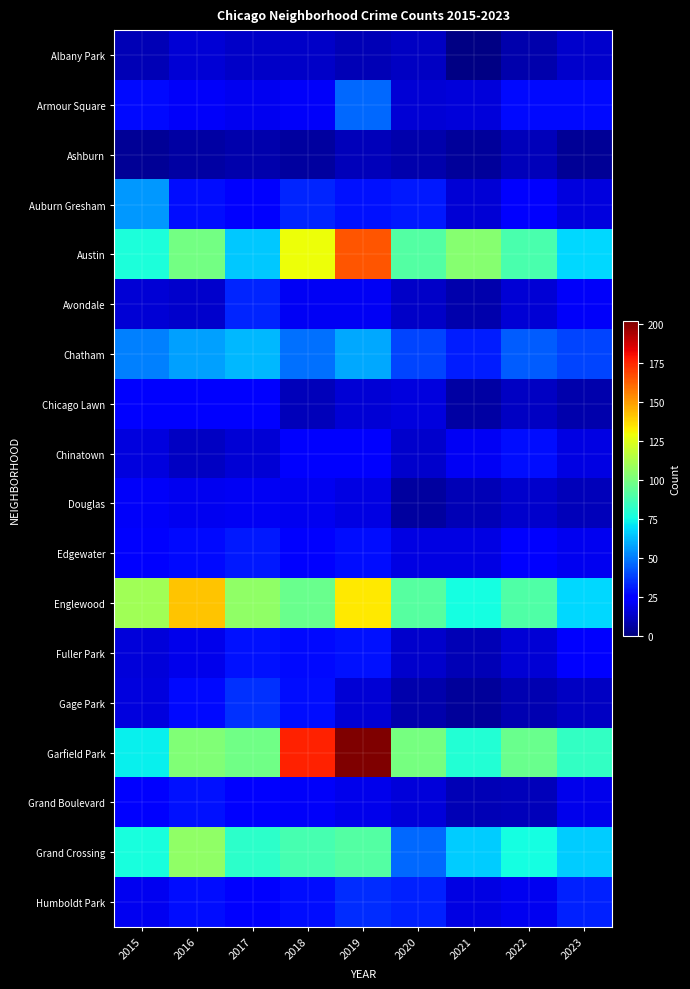

How many distinct data groups are displayed?

18